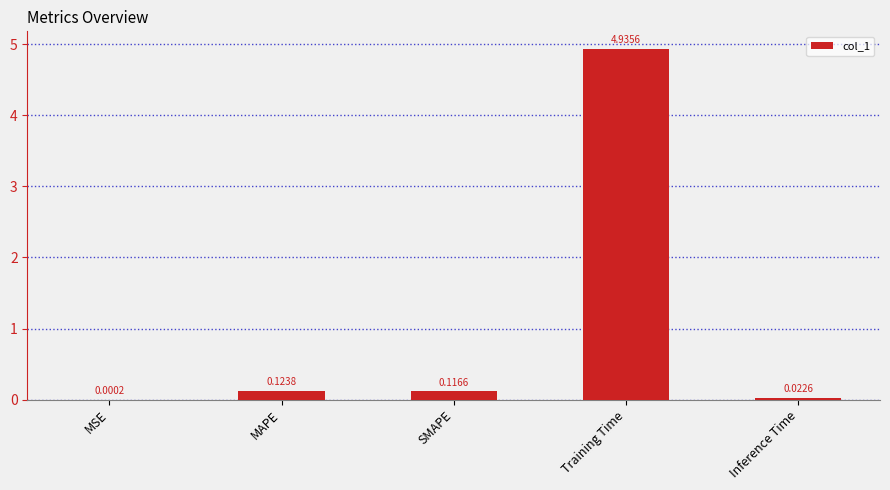

At which label is the value closest to 2?

MAPE